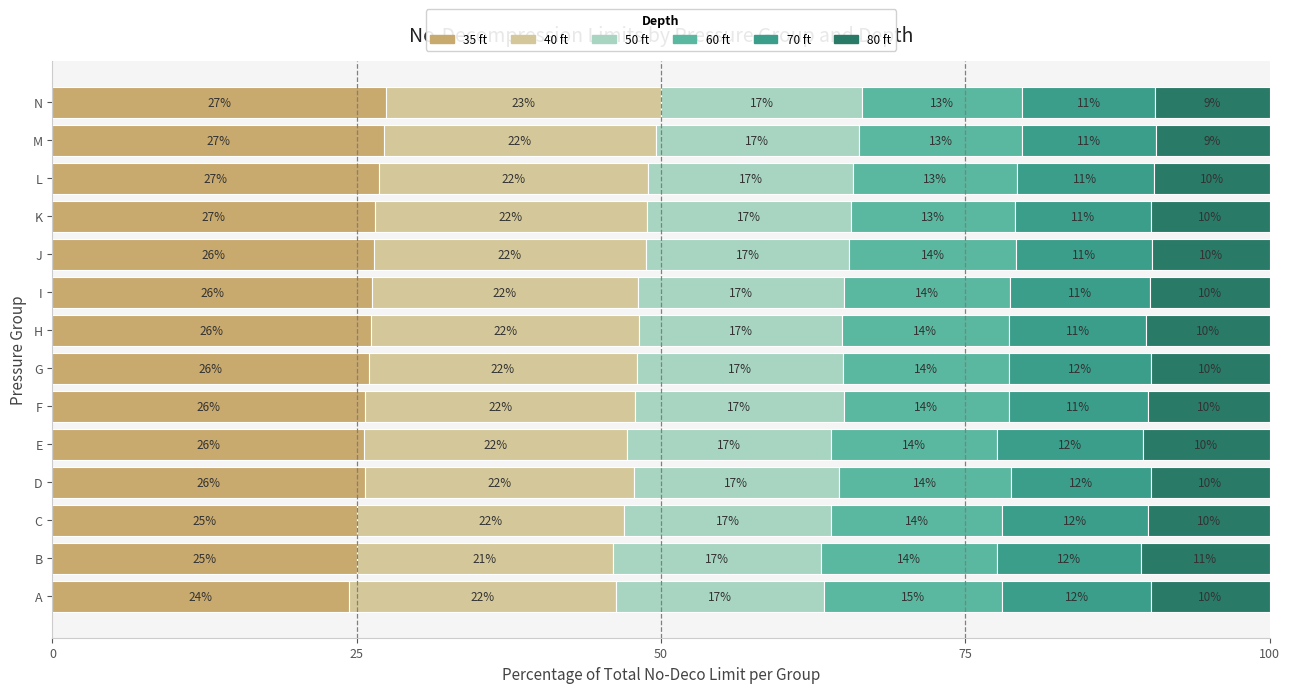

What is the lowest value of the 35 ft series?

24.4